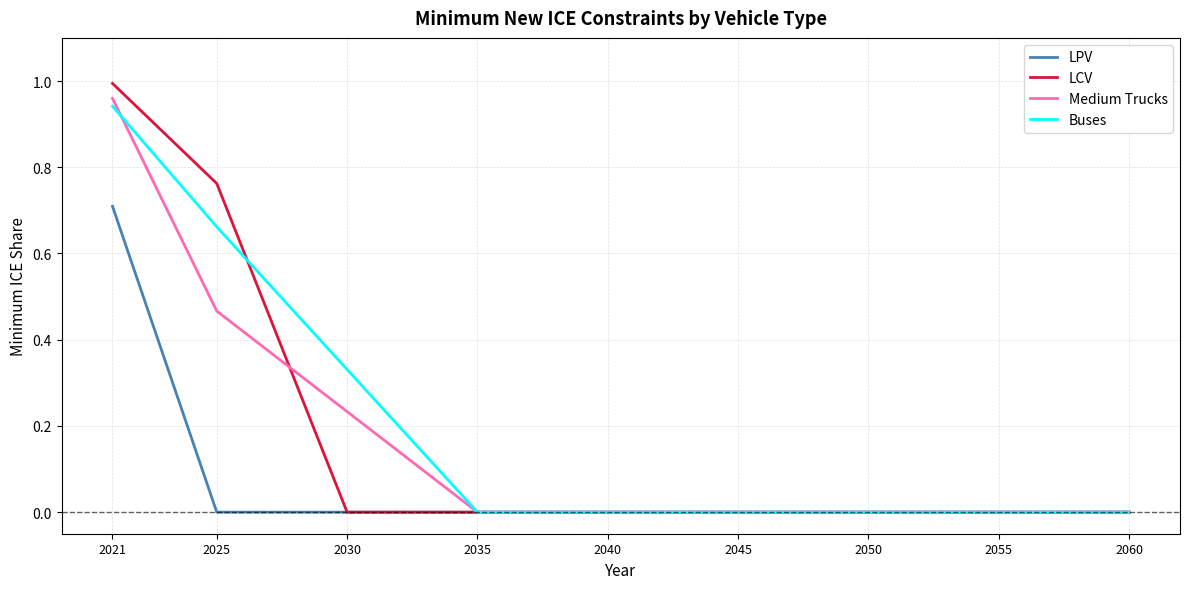

Does the chart have visible grid lines?

Yes